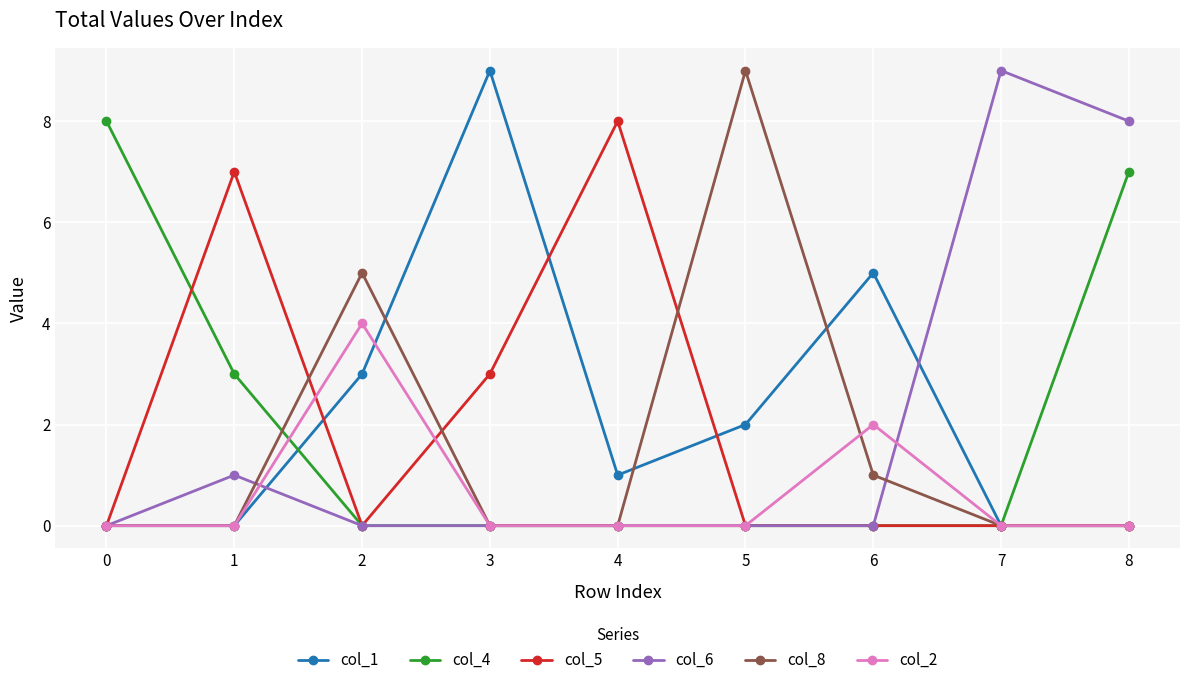

Is this an area chart (filled region under the line)?

No